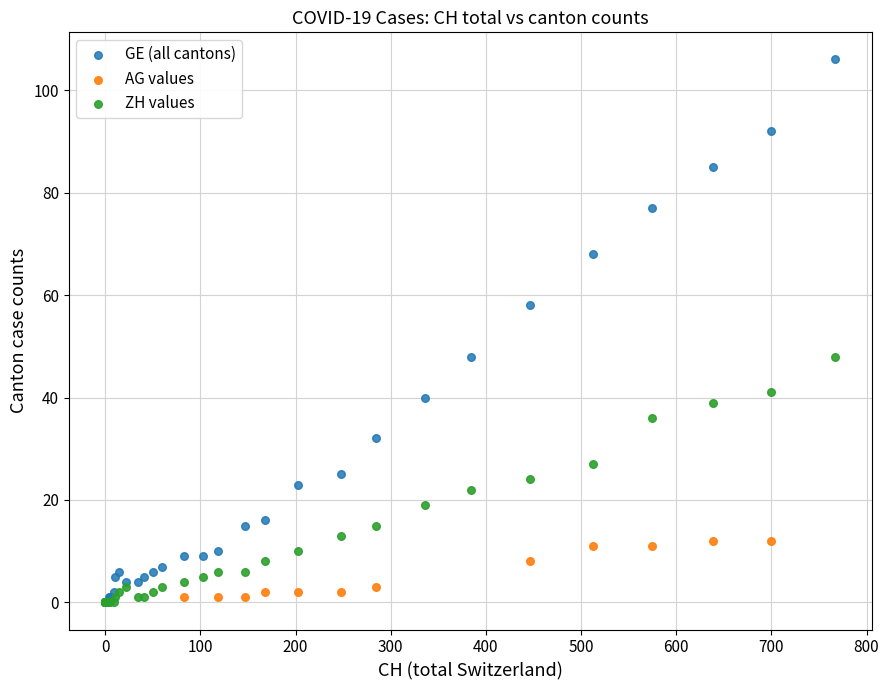

Which series has the largest Y range (max minus min)?

GE (all cantons)